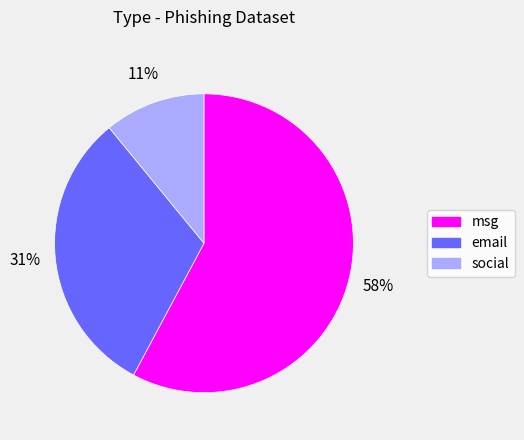

Which category has the smallest portion of the pie?

social